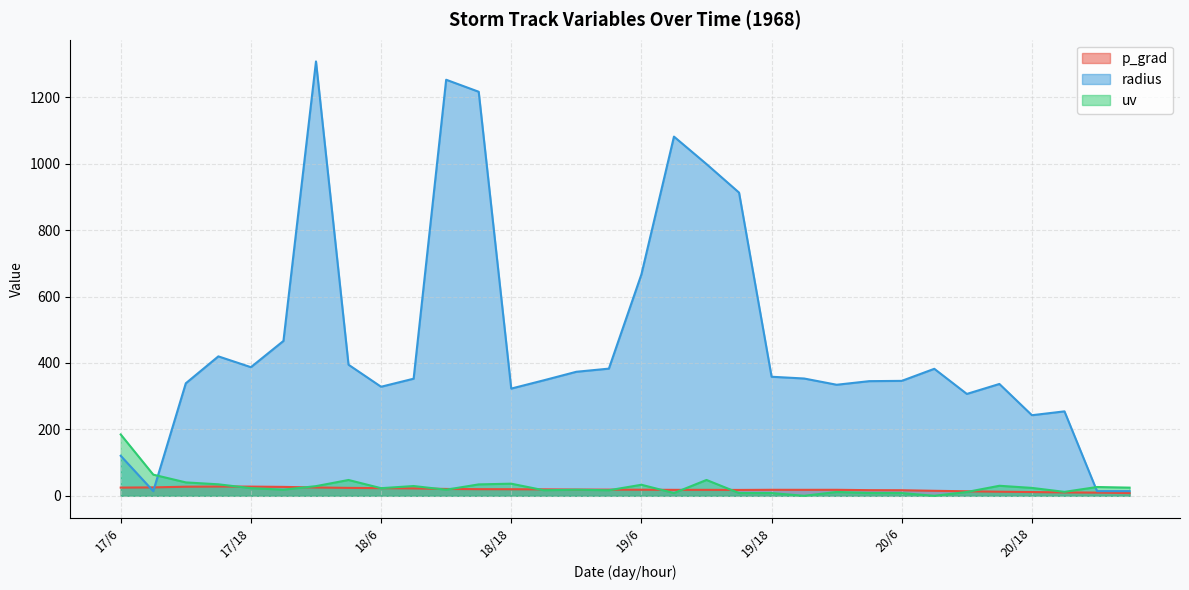

Reading left to right, transcribe all the data shown in this chart.

p_grad: 24.8	25.4	27.4	28.0	27.7	26.9	25.1	23.9	23.1	22.5	20.7	20.0	19.8	19.5	18.8	18.6	18.3	18.0	18.0	17.7	18.1	18.0	18.1	17.0	16.8	15.1	13.6	12.4	11.3	10.3	9.7	8.3
radius: 120.5	14.1	338.8	419.8	387.3	466.3	1307.8	394.7	328.4	352.6	1252.7	1216.5	322.9	347.8	373.4	382.9	666.8	1081.5	998.8	912.9	358.5	353.2	334.4	345.2	346.1	382.4	306.8	336.7	242.7	254.3	14.1	14.1
uv: 184.7	63.7	40.4	34.6	23.0	18.5	29.1	47.7	23.0	29.4	18.4	34.4	36.5	16.7	18.3	16.7	33.3	8.3	47.7	8.3	8.3	0.0	11.6	8.4	8.3	0.0	11.5	30.2	23.8	11.9	26.5	24.6